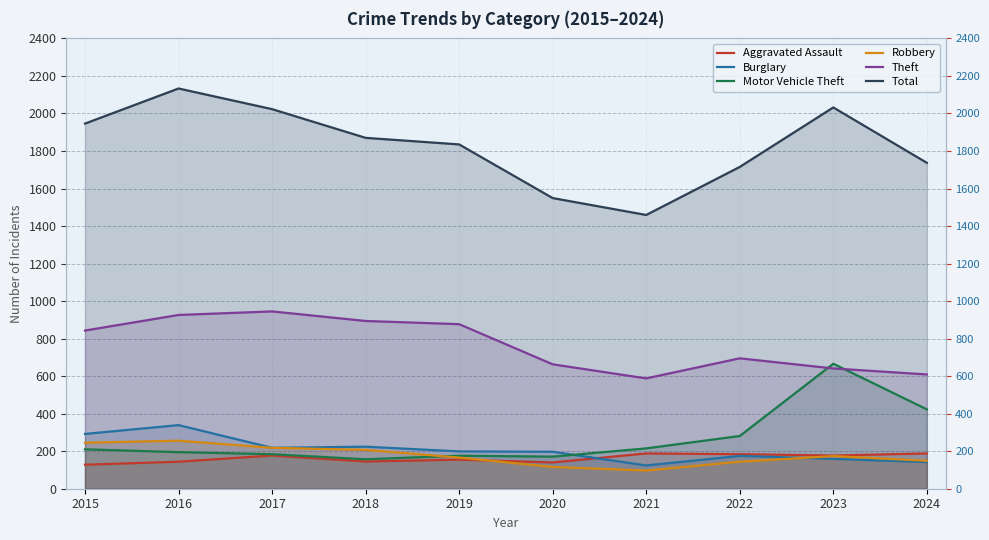

True or false: Burglary and Total intersect in this chart.

False